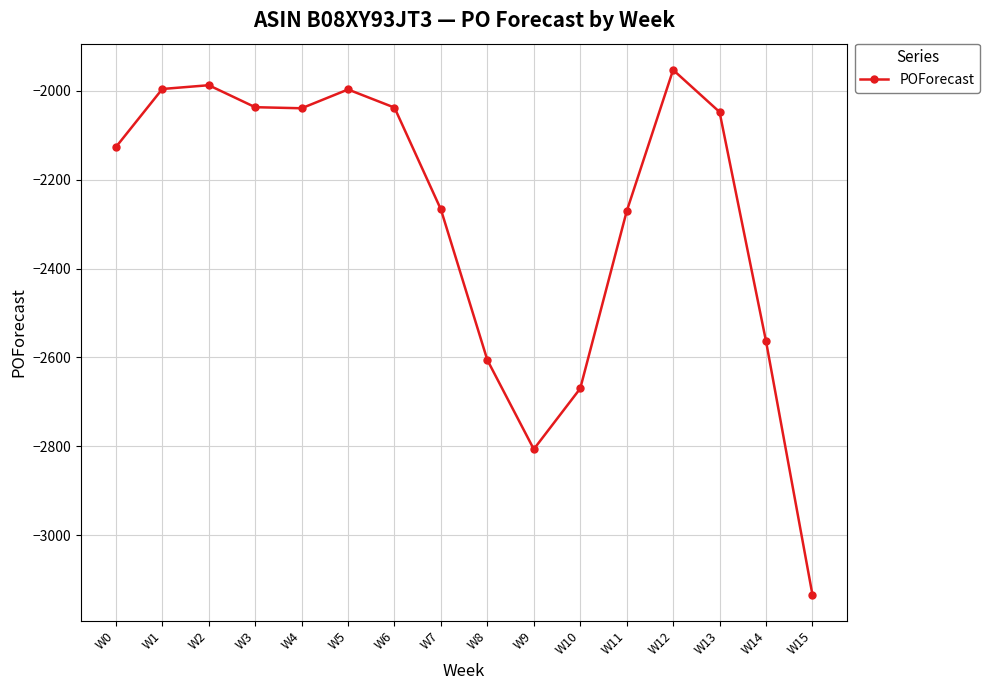

Between W7 and W8, which is larger?

W7